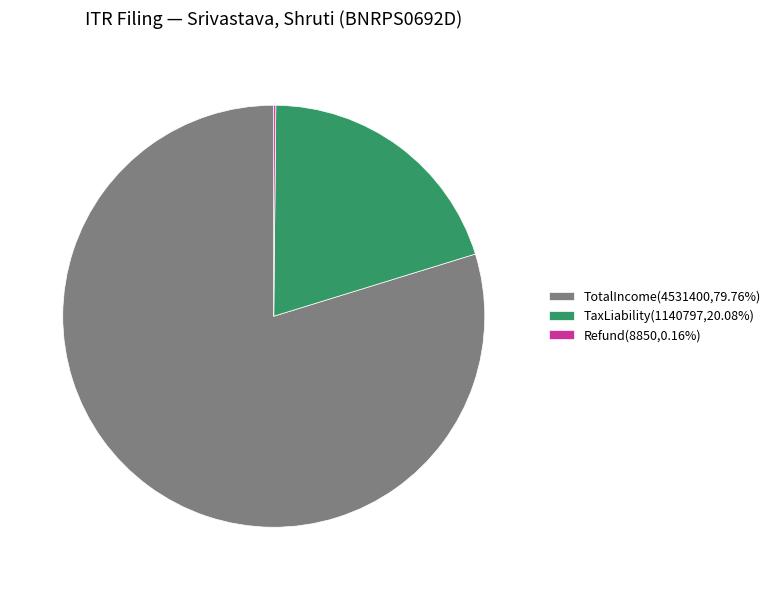

Do TotalIncome(4531400,79.76%) and TaxLiability(1140797,20.08%) together represent more than half of the pie?

Yes